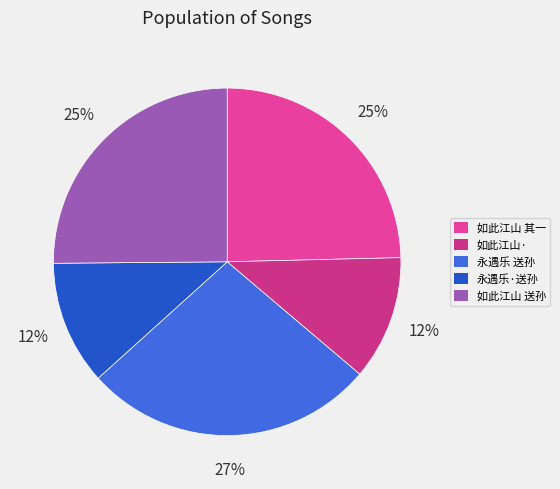

How many slices are in this pie chart?

5